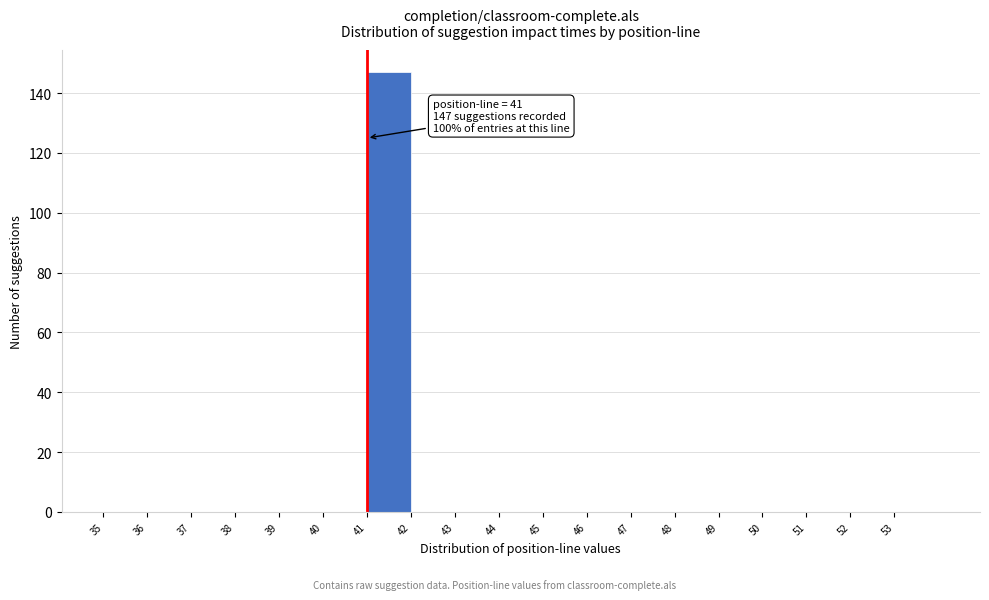

Which range on the x-axis has the tallest bar?

41 to 42